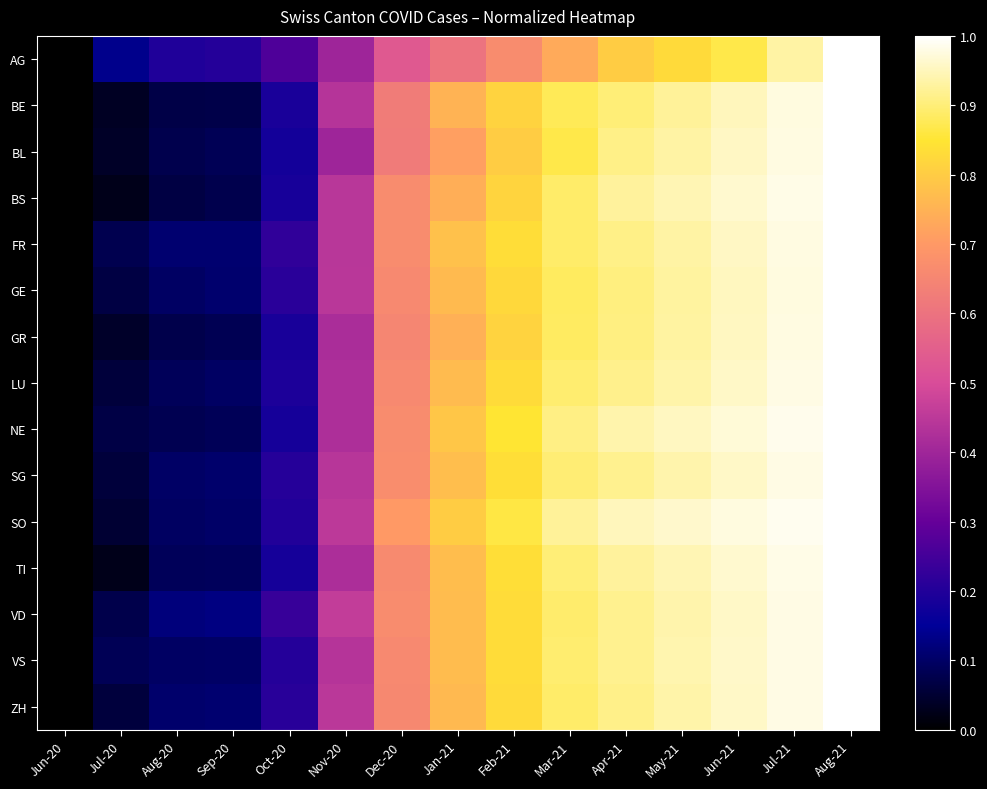

What is the total value across all series at Feb-21?

12.3